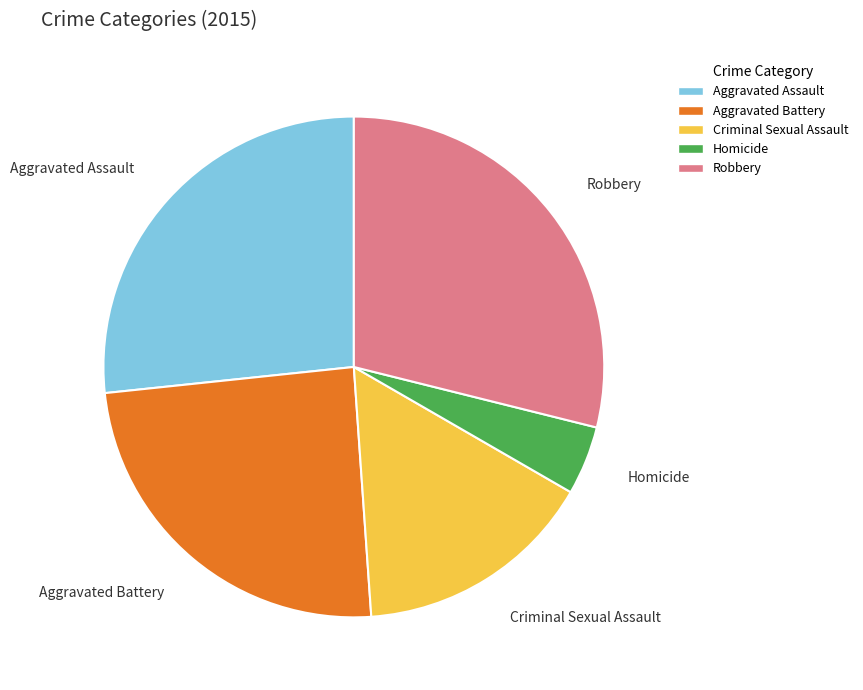

What is the smallest slice in the pie chart?

Homicide